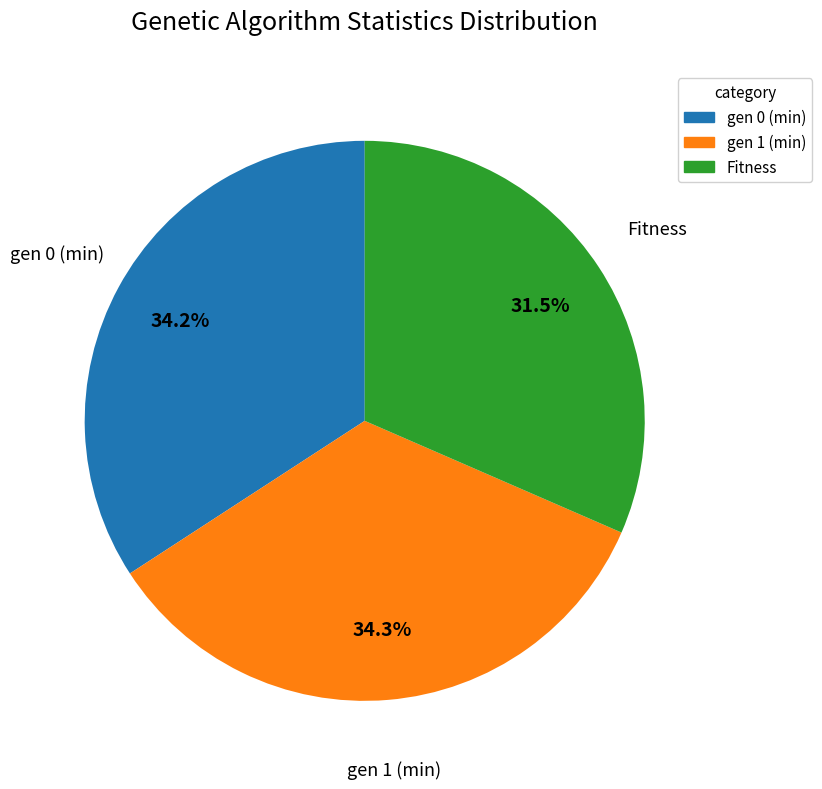

Is it true that gen 0 (min) is 23% of the pie?

False